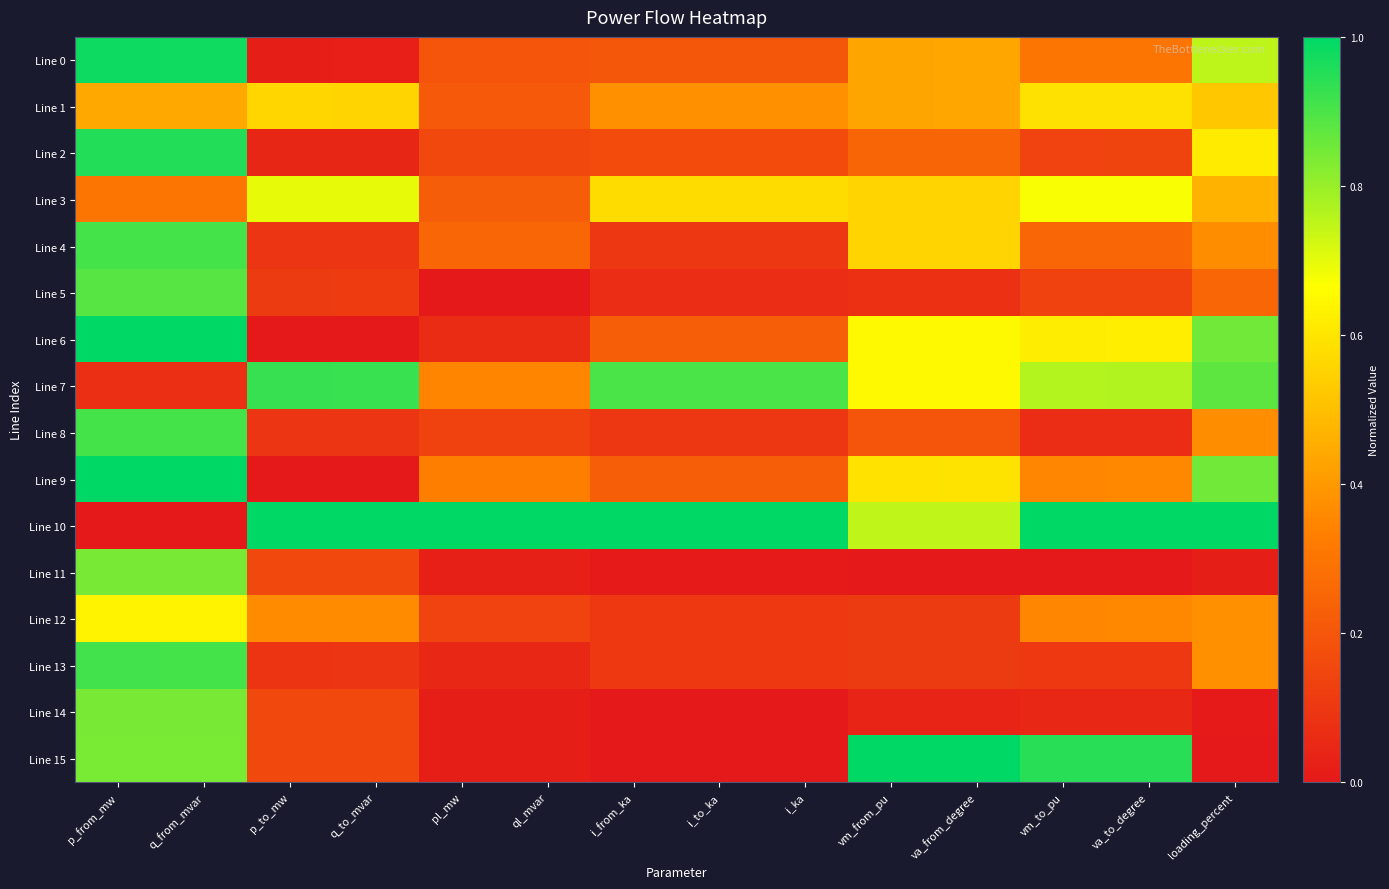

What is the spread (max minus min) of values at vm_to_pu?

1.0